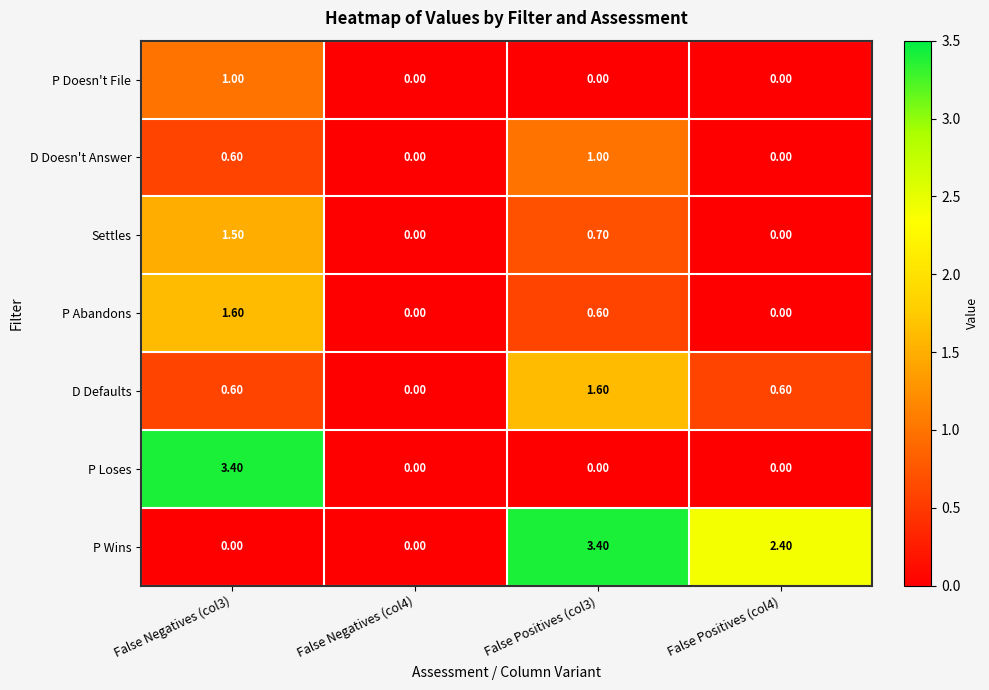

Between False Negatives (col3) and False Negatives (col4), which series saw the biggest shift?

P Loses